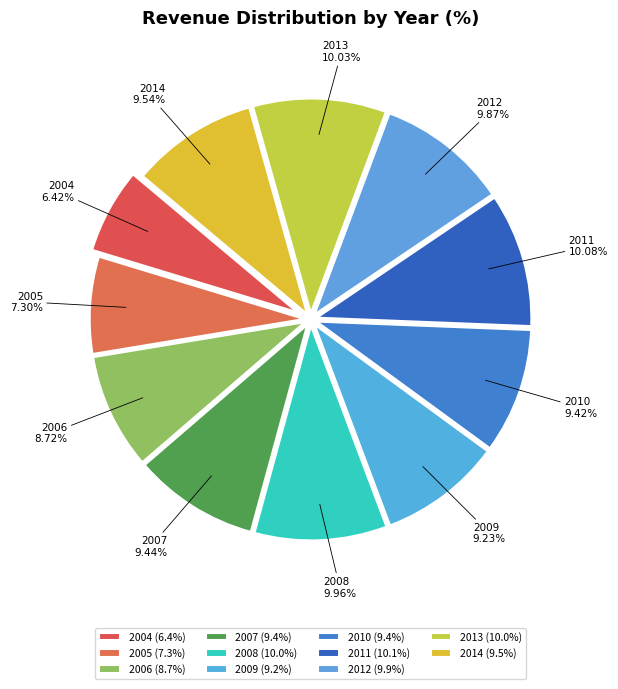

How many slices are in this pie chart?

11